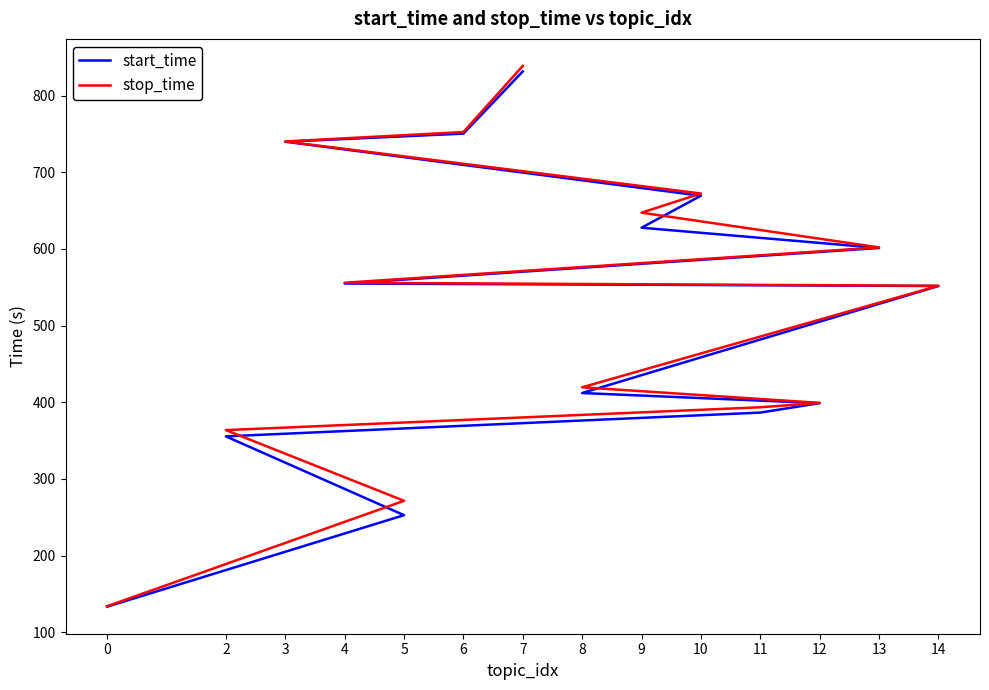

What is the value of the start_time point at the 14th from the left?

831.4